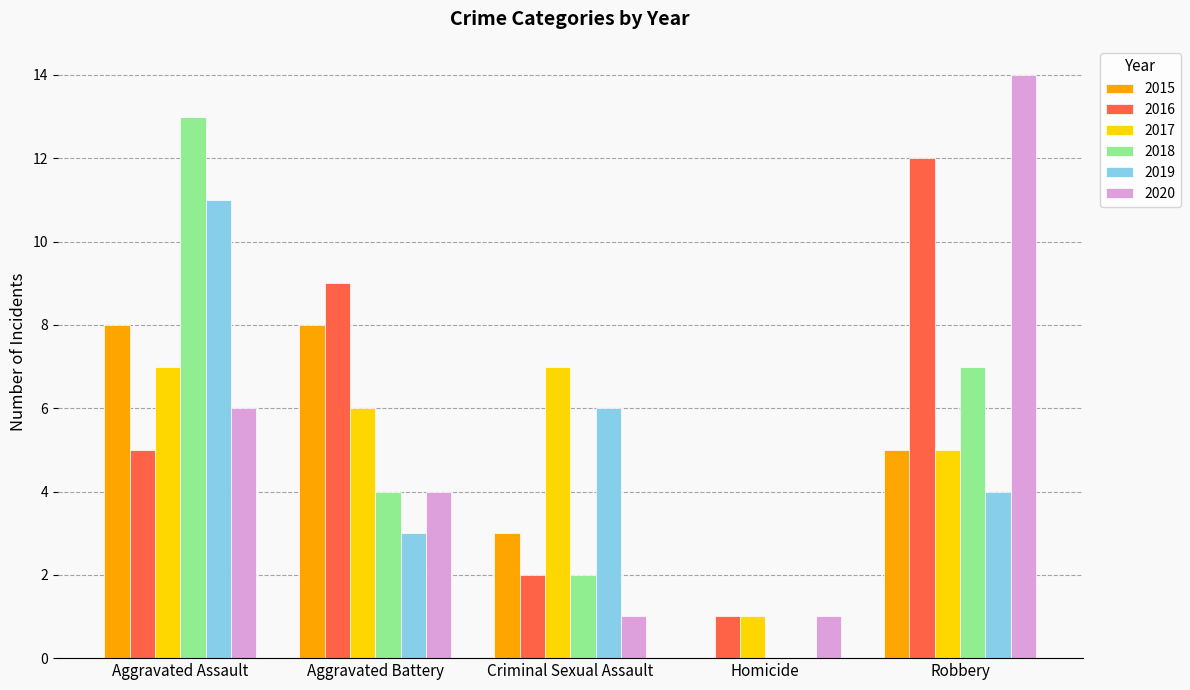

How many categories are shown in the chart?

5